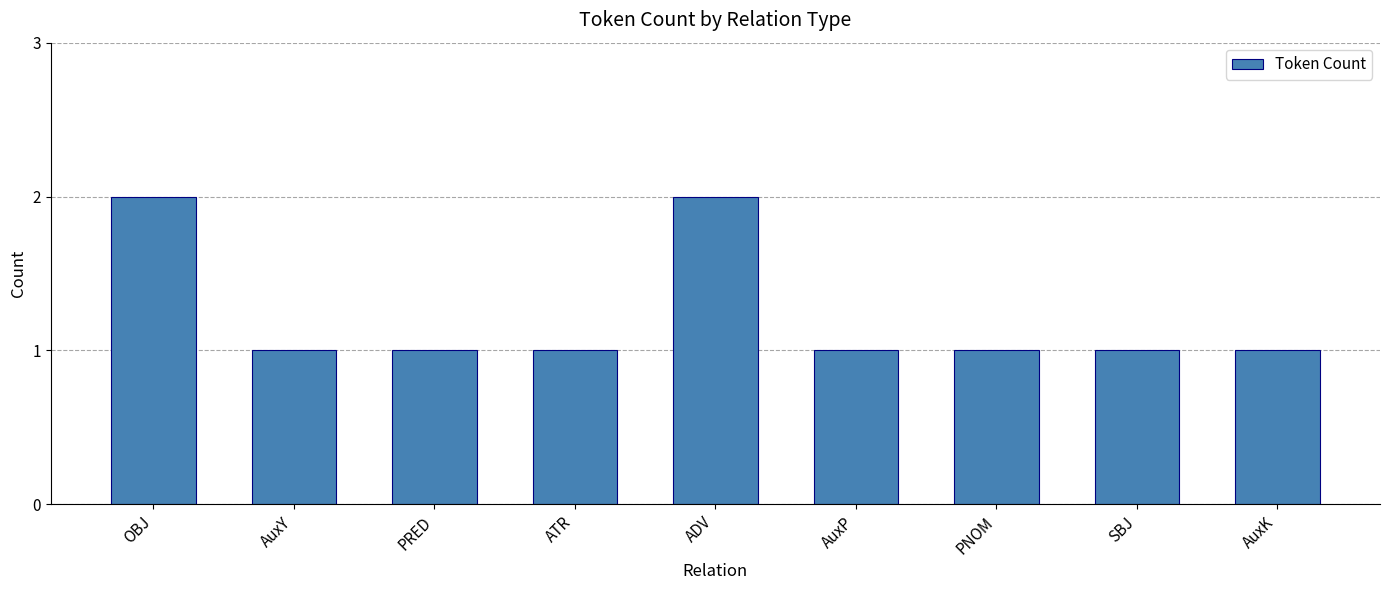

What is the maximum value shown in the chart?

2